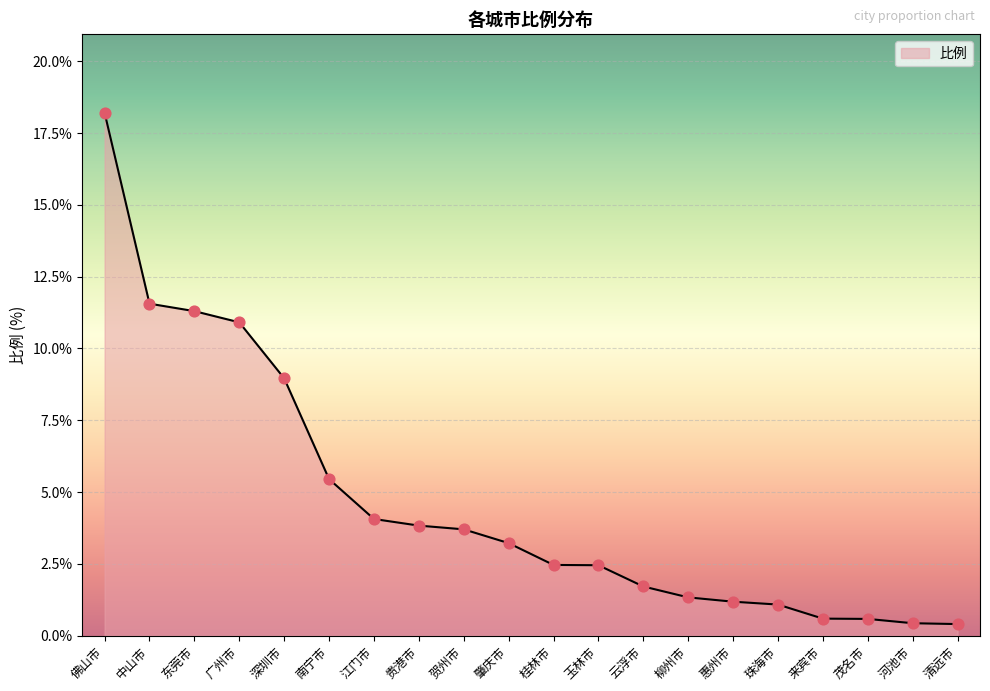

What is the change in value from 玉林市 to 珠海市?

-1.4